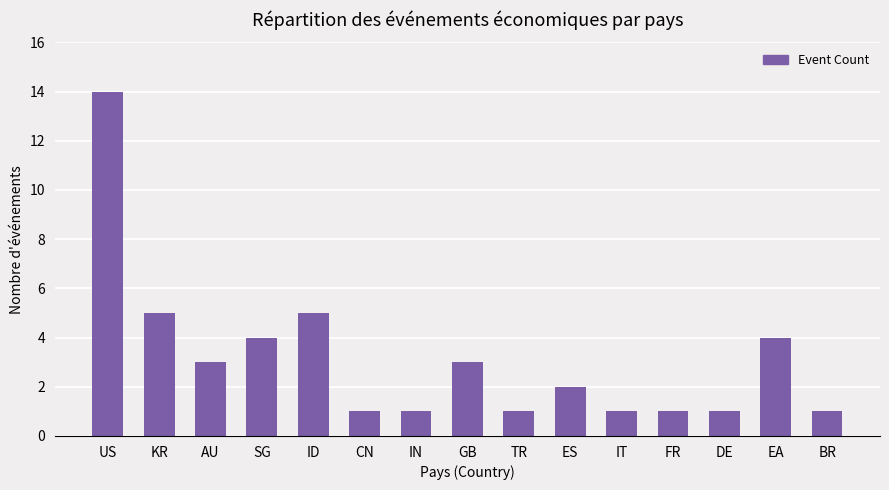

The chart shows a value of 3 at ES. True or false?

False